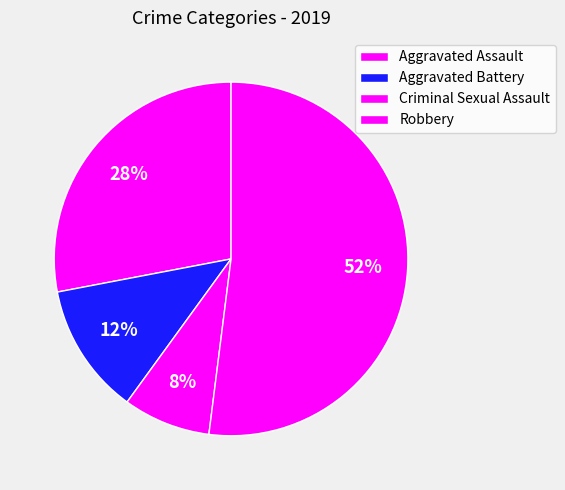

Is there any slice that represents more than half of the pie?

Yes